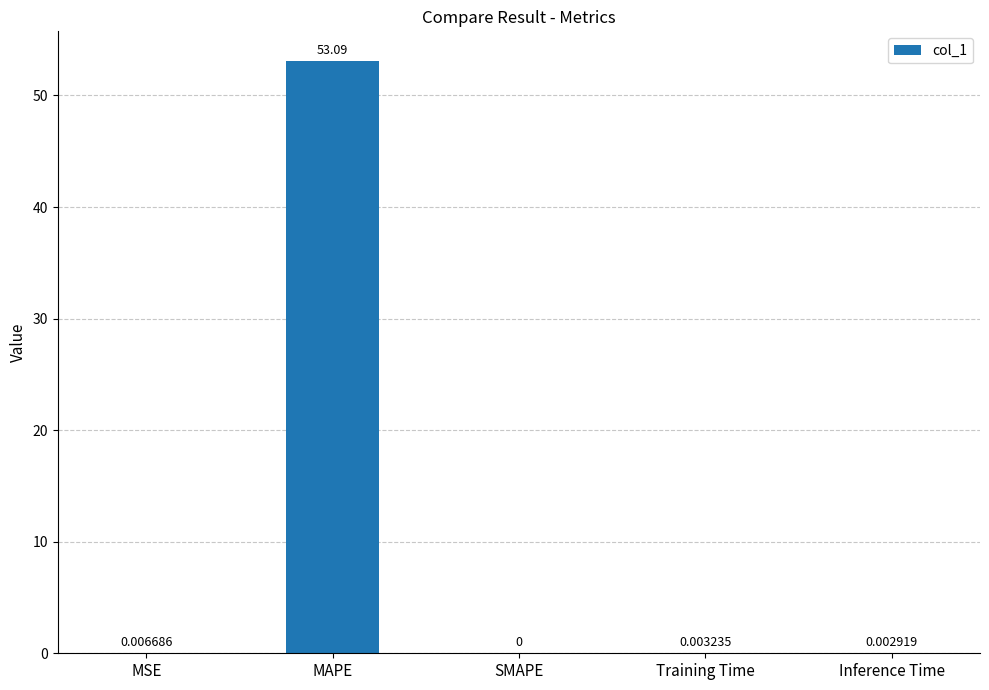

Which category has the highest value across all series?

MAPE